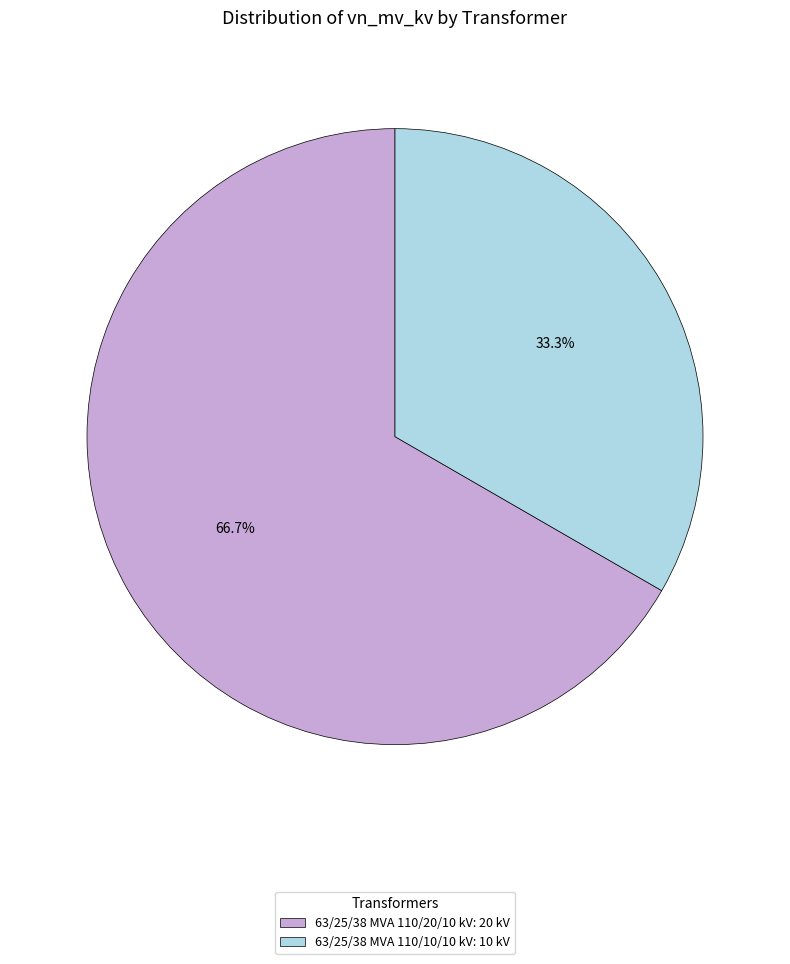

To the nearest percent, what is the difference between the largest and smallest slice percentages?

33%